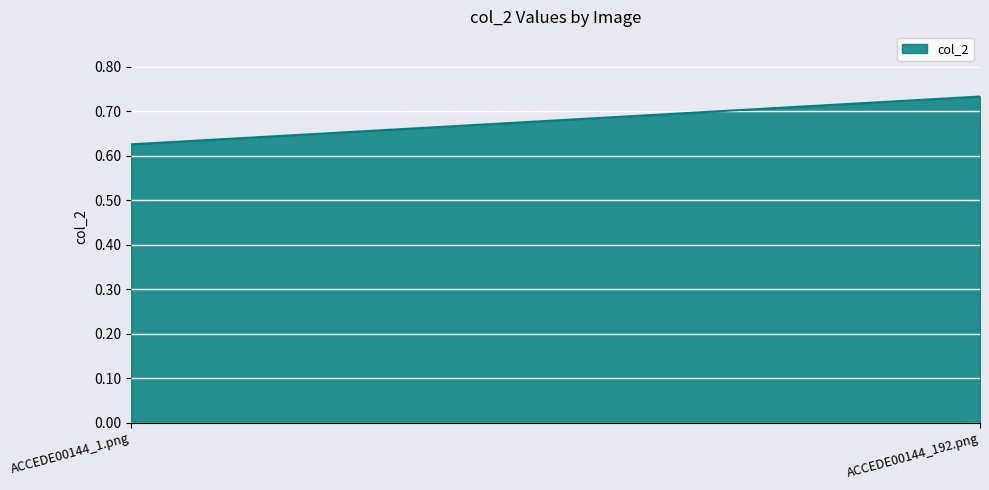

Count the values in the range 0 to 1.

2